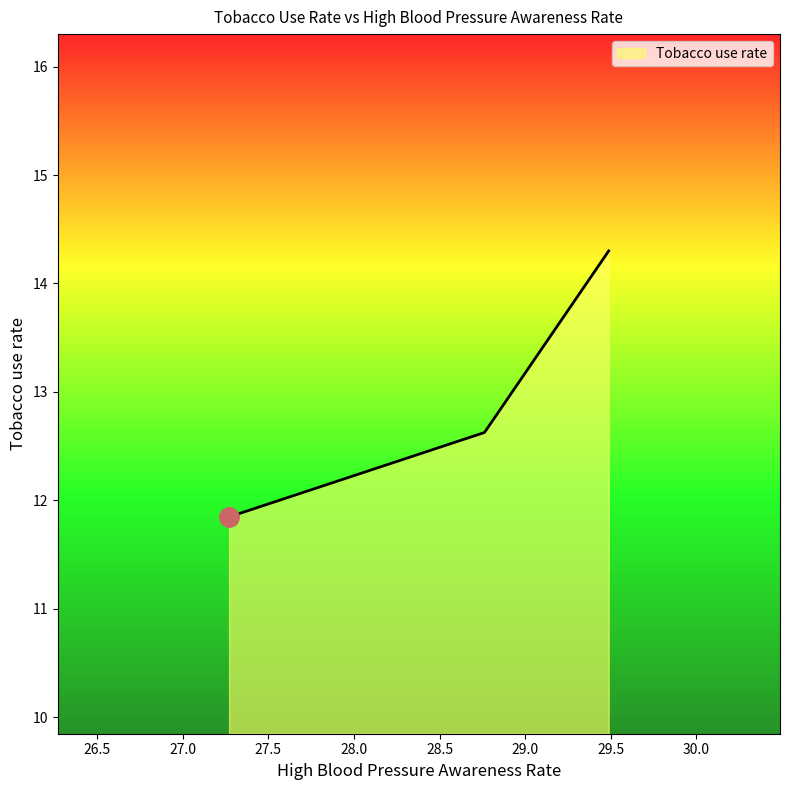

What is the average value?

12.9